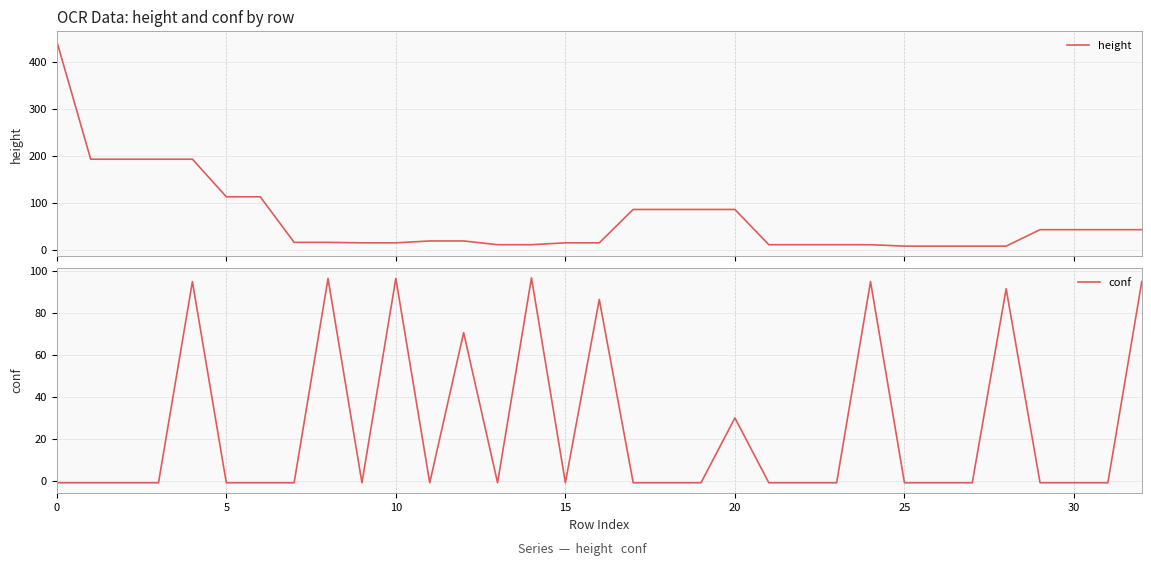

Where is conf nearest to the value 47?

20